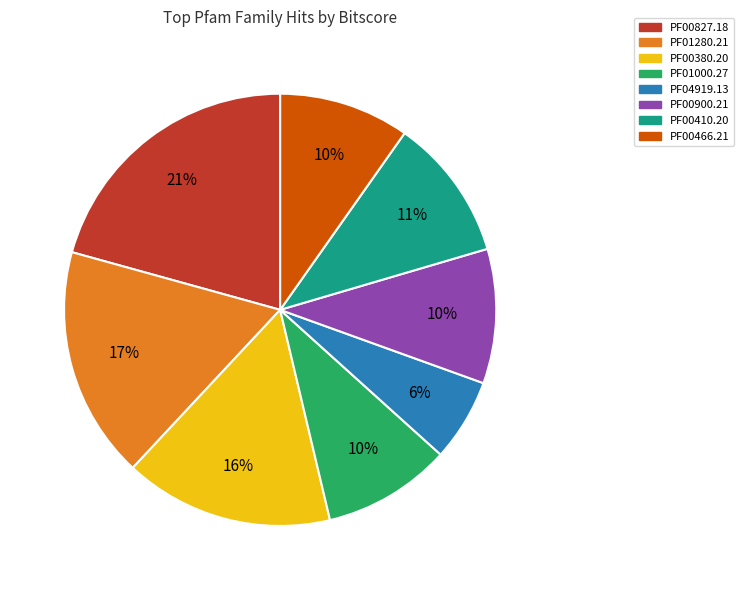

Is PF01000.27 the majority of the pie?

No